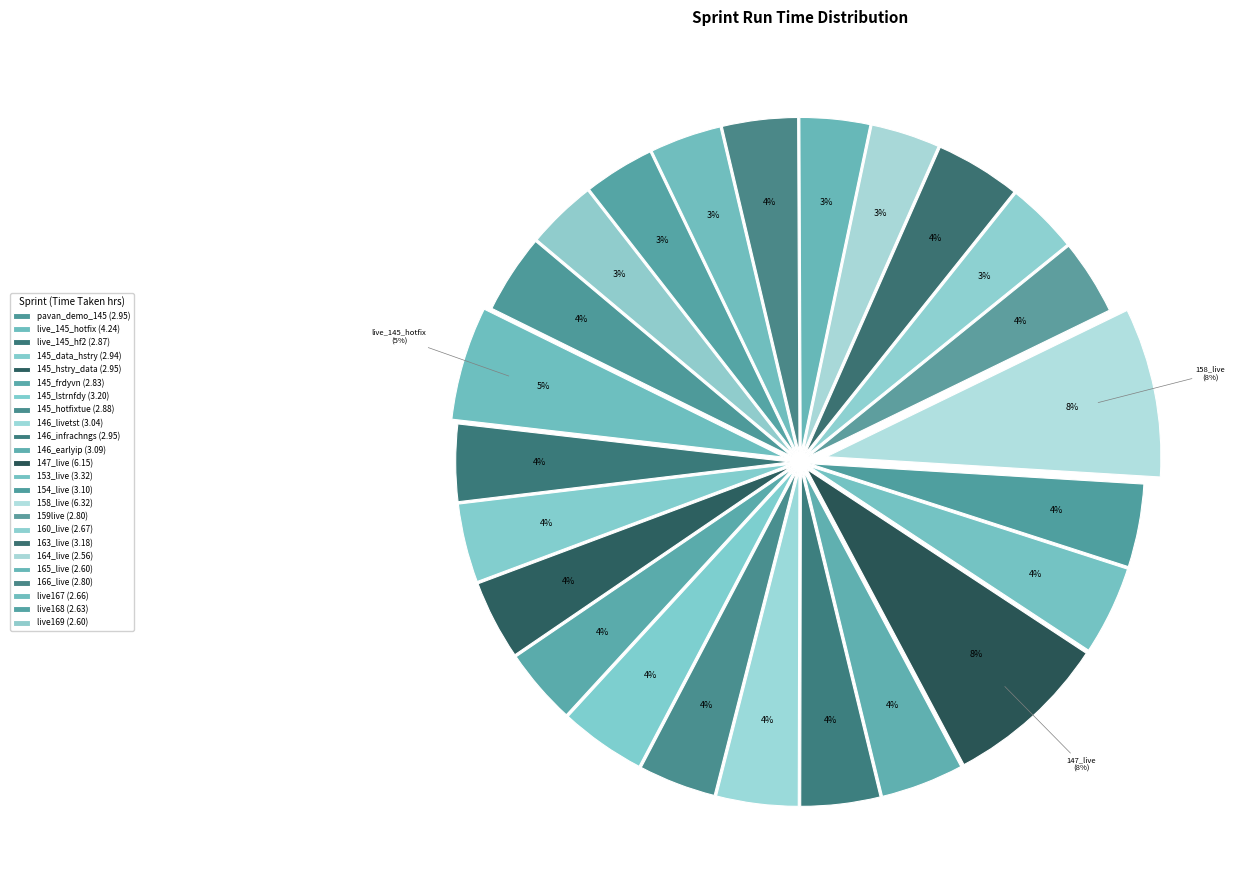

What is the ratio of the value at 160_live to the value at 147_live?

0.4